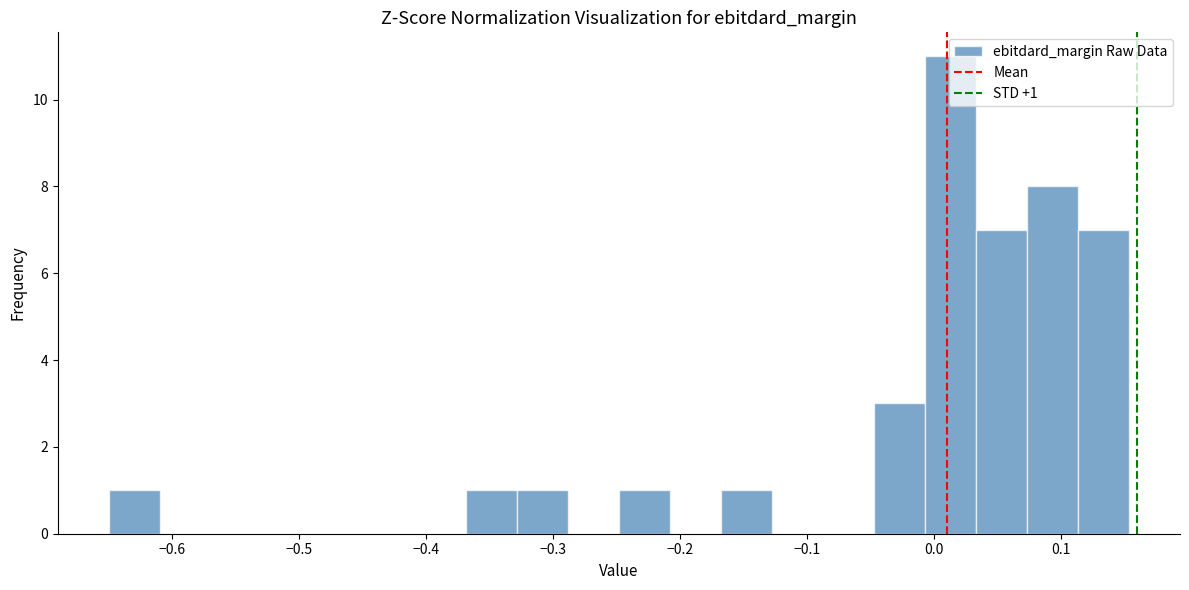

Which range on the x-axis has the tallest bar?

-0.01 to 0.03